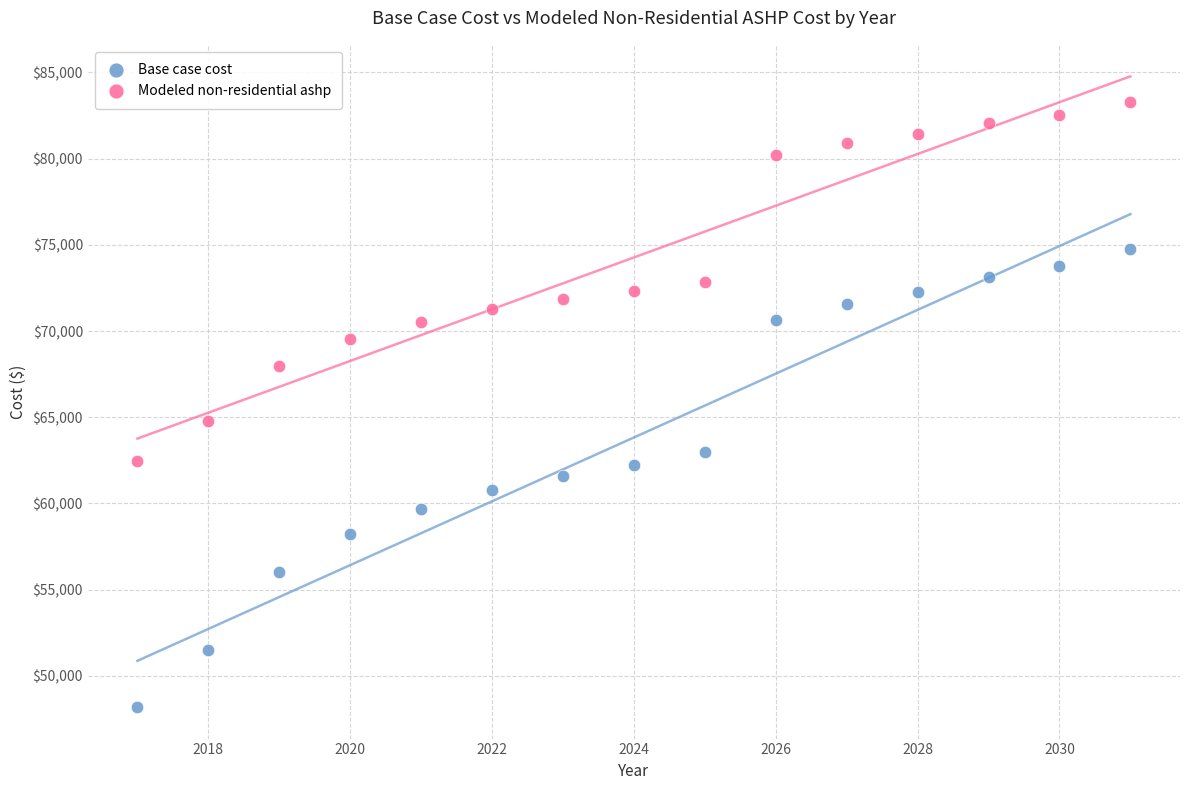

Which series reaches the minimum Y coordinate?

Base case cost